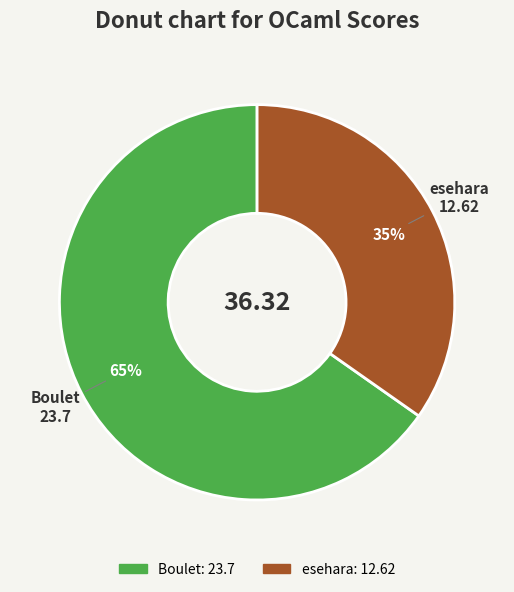

To the nearest percent, what is the combined percentage of esehara and Boulet?

100%